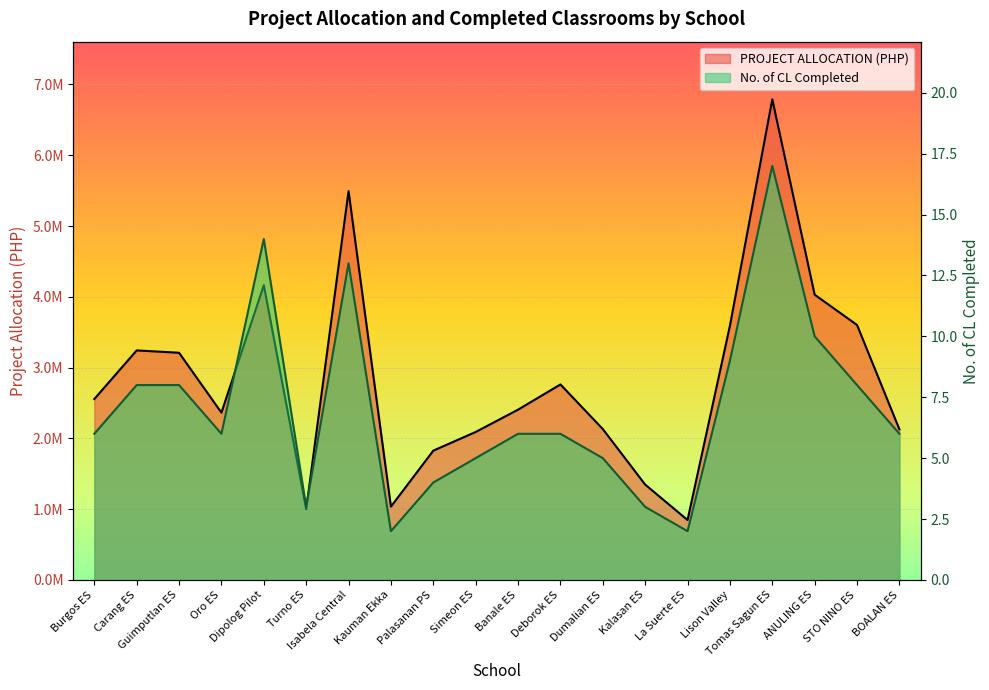

At which category is the sum across all series the highest?

Tomas Sagun ES